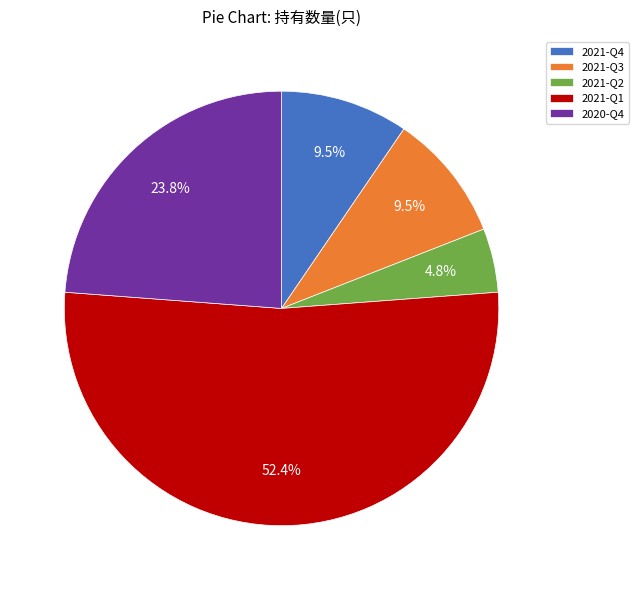

How many segments does this pie chart have?

5